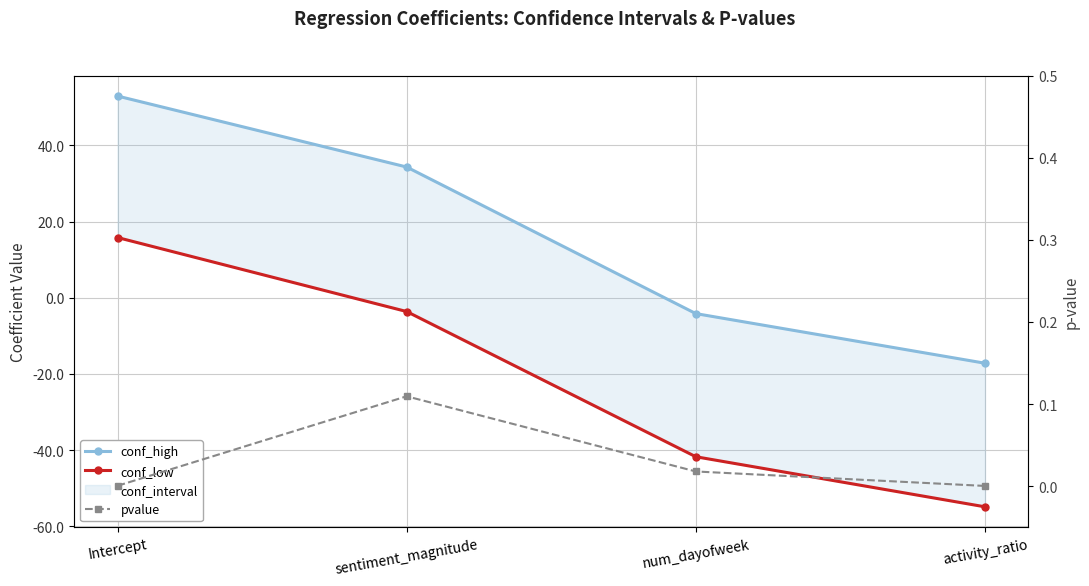

True or false: pvalue has a value of 0.0 at activity_ratio.

False